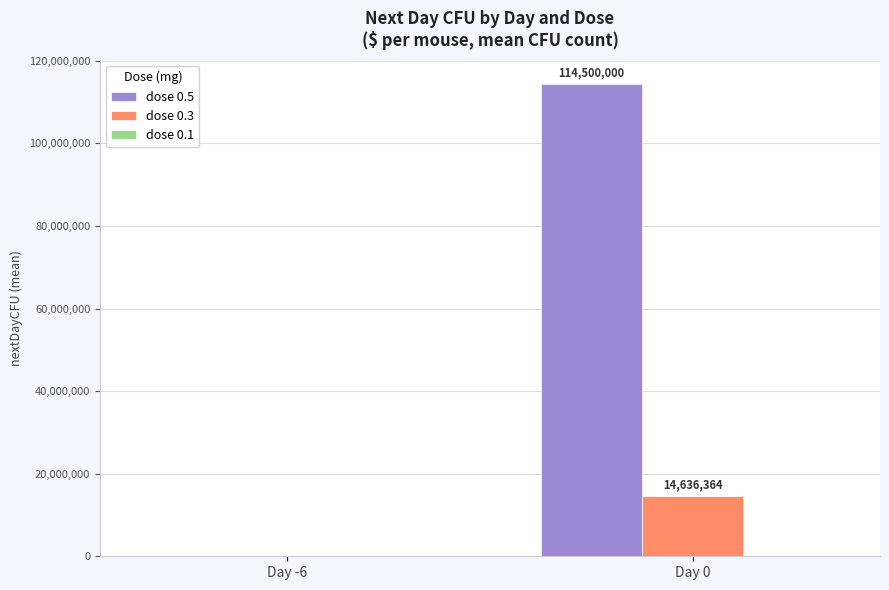

At which category is the sum across all series the highest?

Day 0